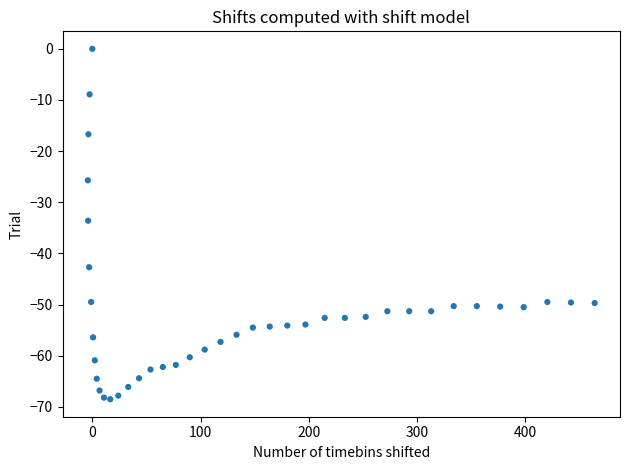

What is the range of X values (max minus min)?

468.4